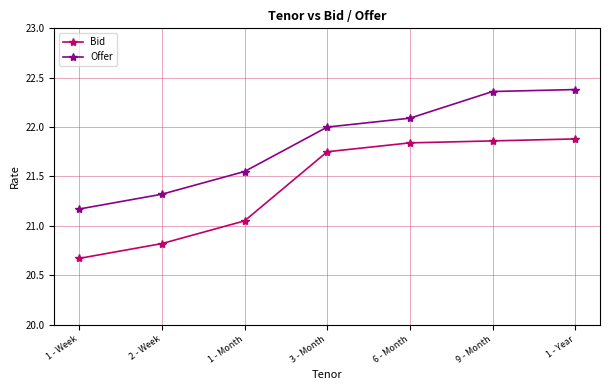

Between 1 - Week and 3 - Month, which series saw the biggest shift?

Bid